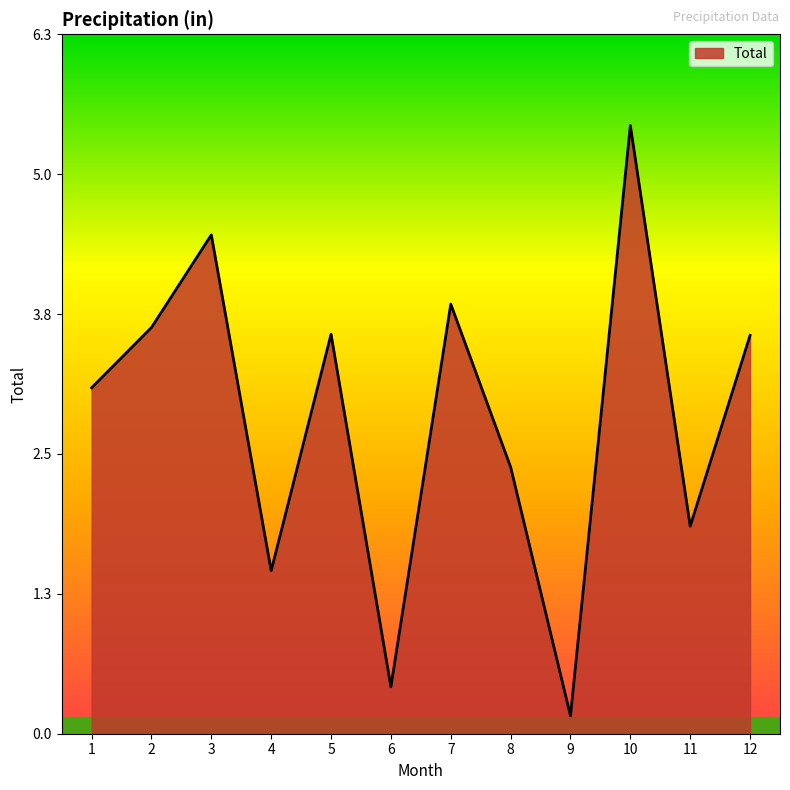

At which label does the data first exceed 3?

1